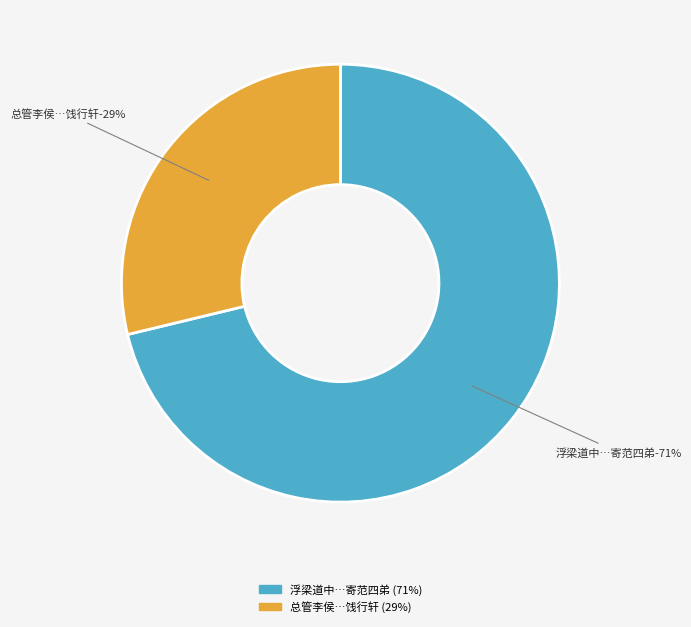

To the nearest percent, what is the difference between the largest and smallest slice percentages?

42%